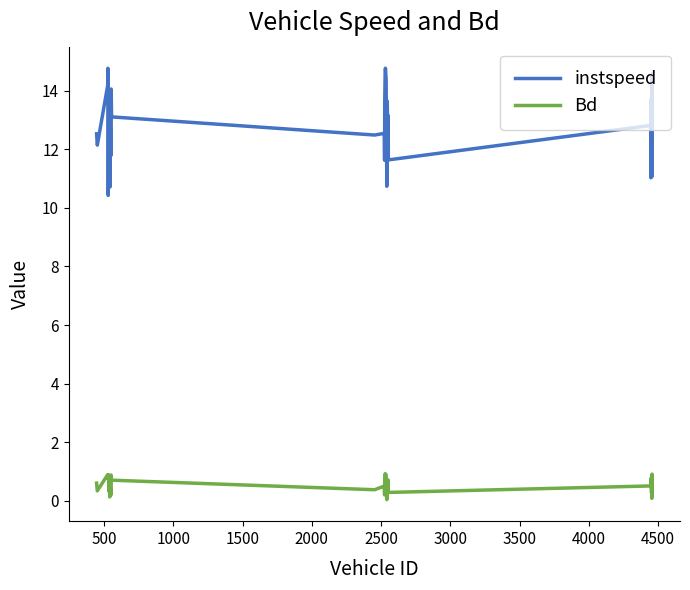

Which series has the largest total across all categories?

instspeed